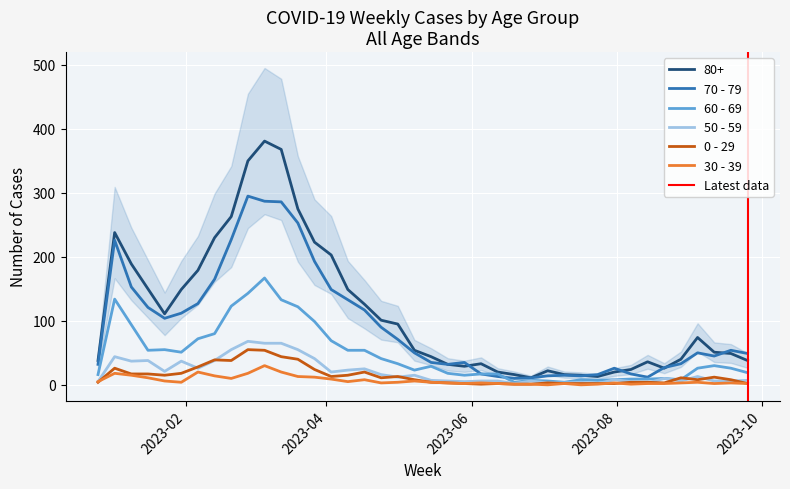

Between 2023-08-28 and 2023-09-25, which series saw the biggest shift?

70 - 79